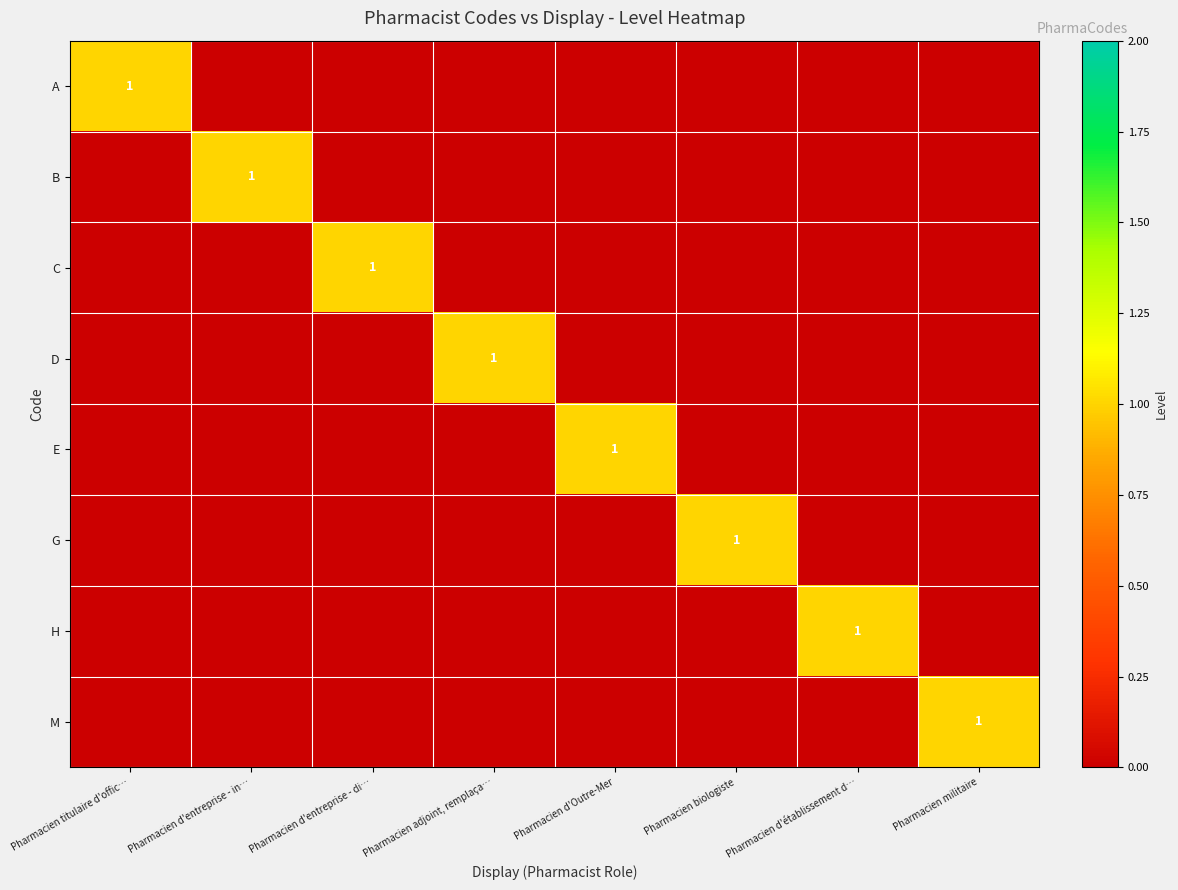

How many data points does each series have?

8